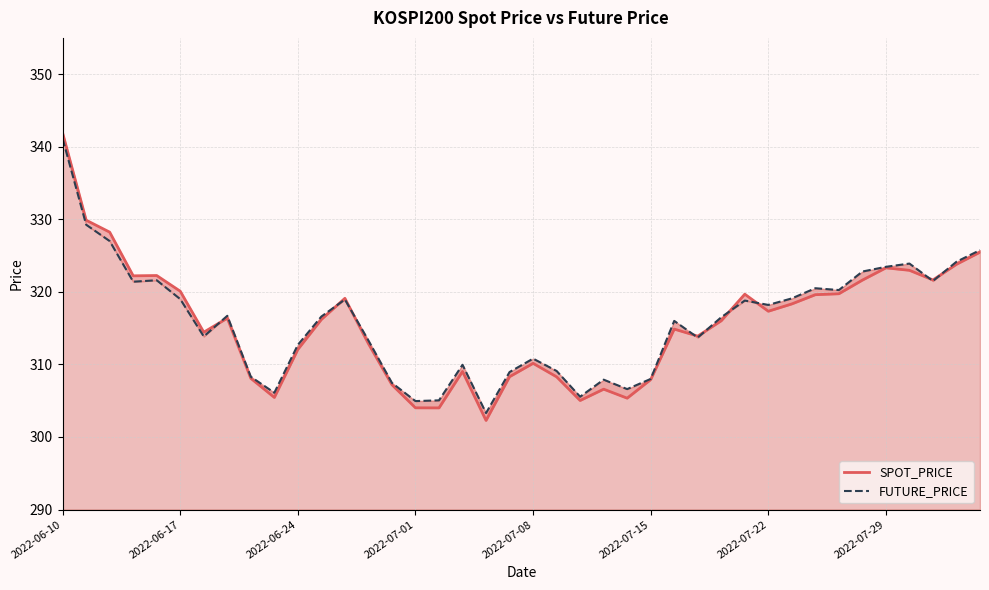

List the labels in order of FUTURE_PRICE value, largest first.

2022-06-10, 2022-06-17, 2022-06-24, 39, 38, 36, 35, 34, 2022-07-08, 37, 2022-07-01, 32, 33, 31, 2022-07-15, 12, 29, 30, 2022-07-29, 11, 28, 26, 2022-07-22, 27, 13, 10, 20, 17, 21, 19, 8, 25, 23, 14, 24, 9, 22, 16, 15, 18